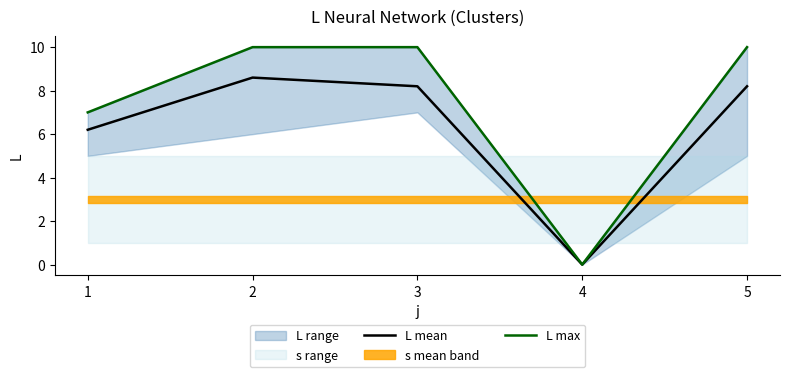

What is the value of the L mean point at the 5th from the left?

8.2